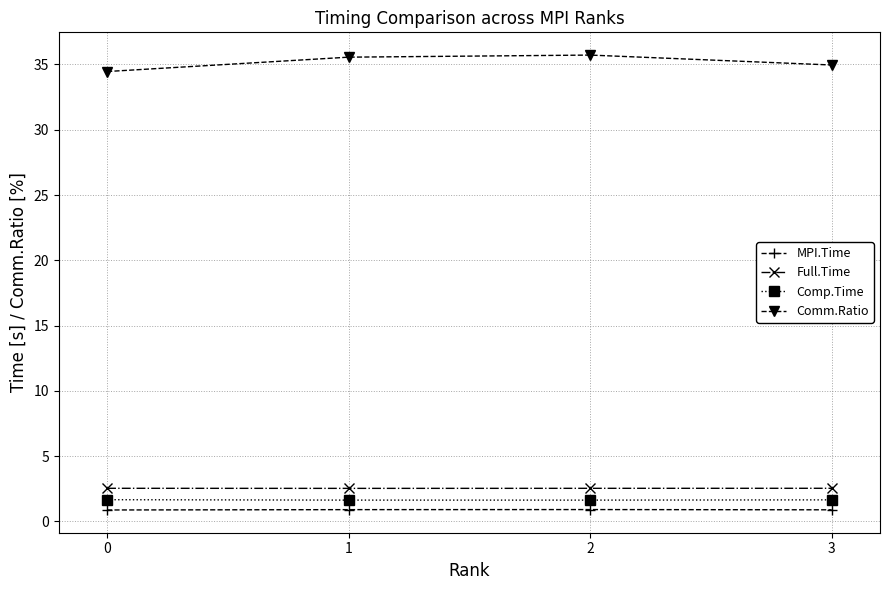

How many lines are shown in the chart?

4